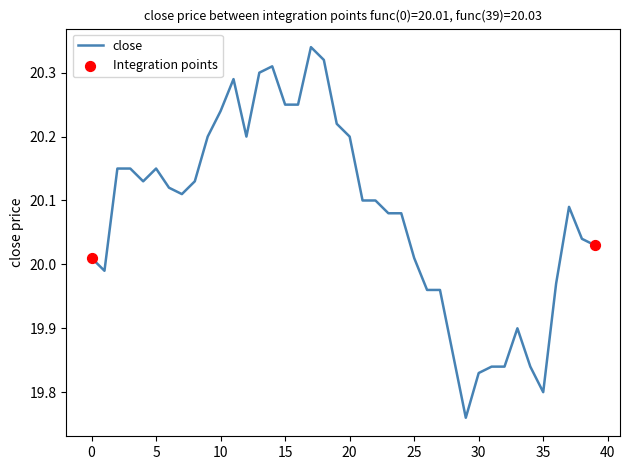

What is the difference between the maximum and minimum values?

0.6